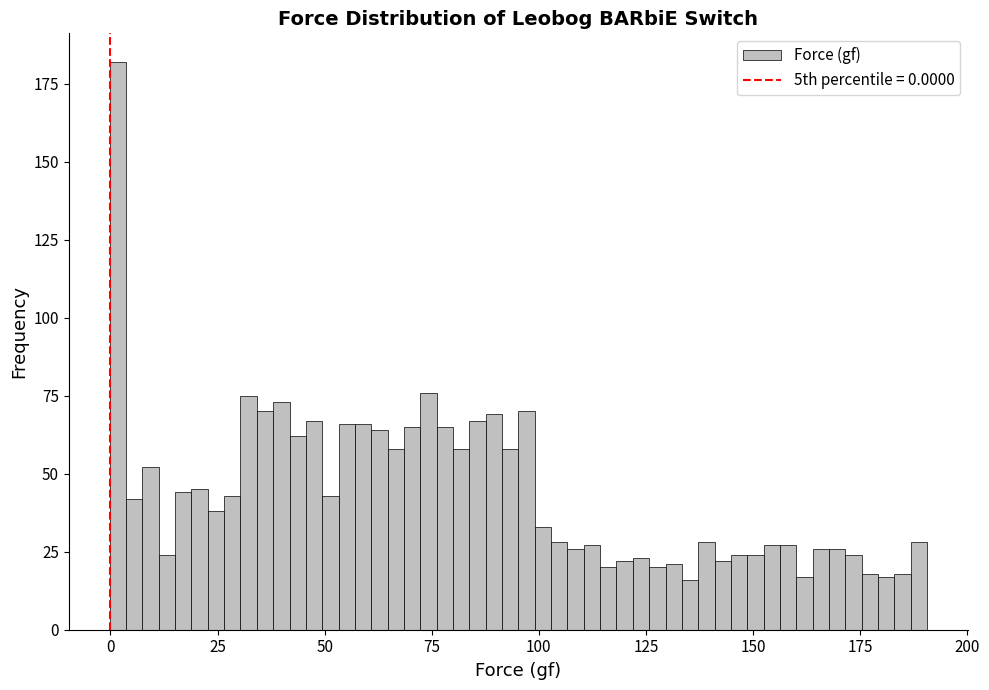

Read against the x-axis, roughly where is the centre of the tallest bar?

0